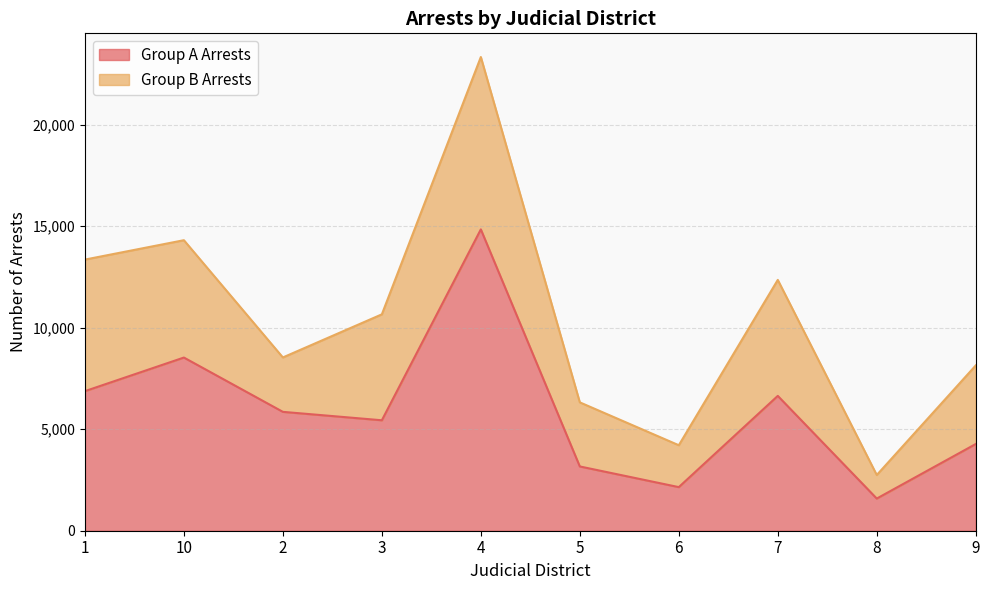

How many lines are shown in the chart?

2